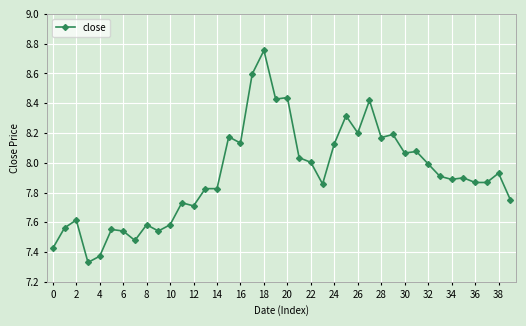

What is the difference between the second highest and minimum values?

1.3